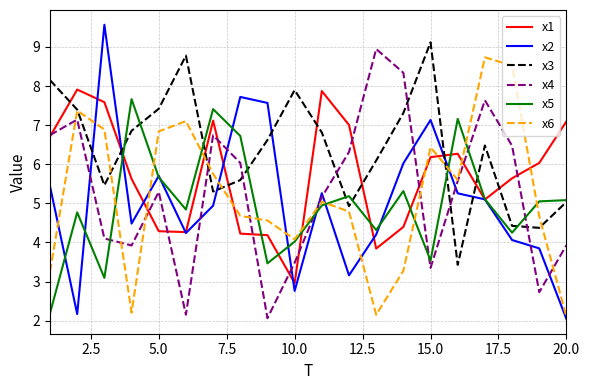

Does the chart have visible grid lines?

Yes